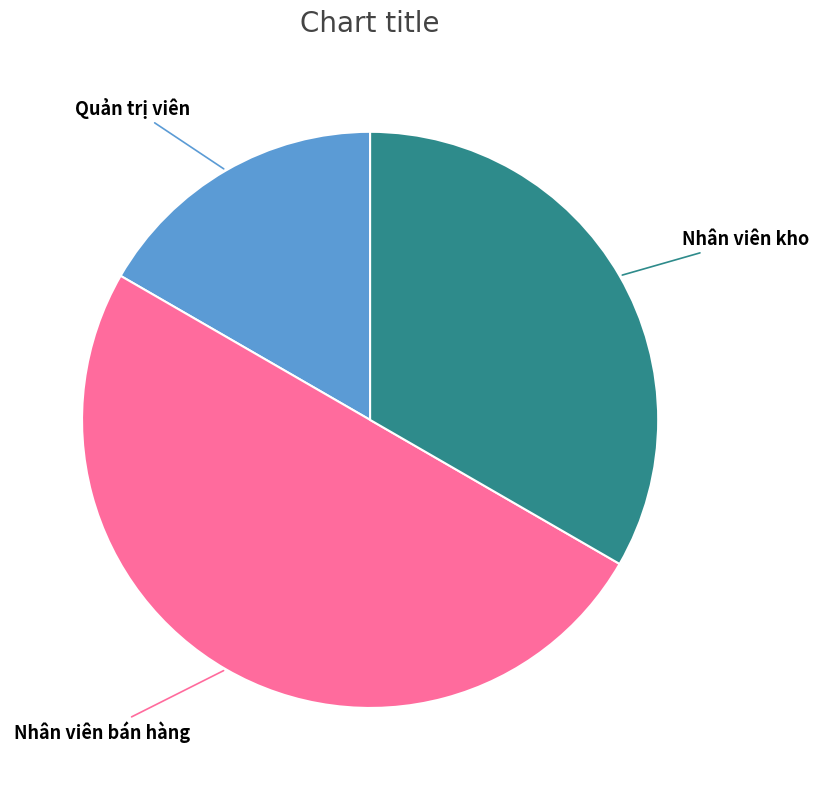

How many slices are in this pie chart?

3